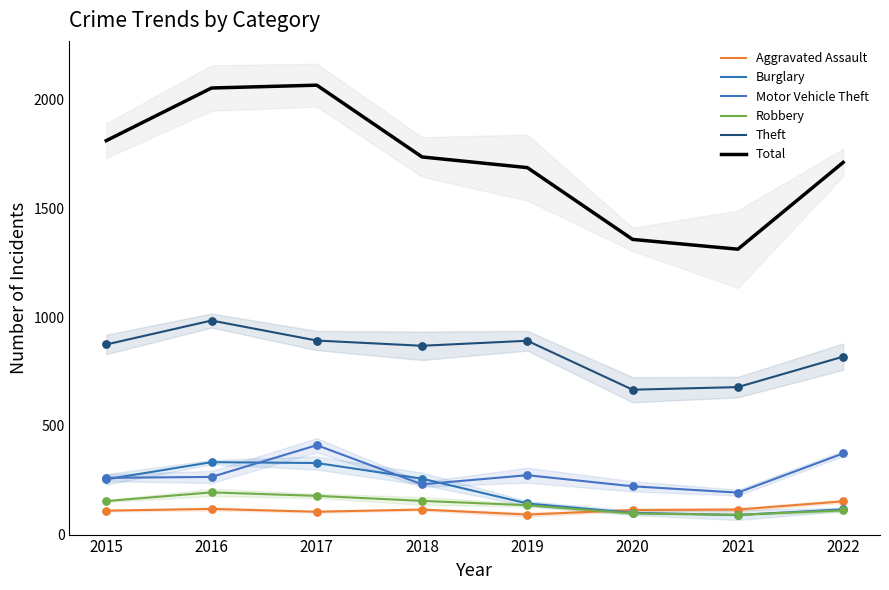

Which series has the largest Y range (max minus min)?

Total